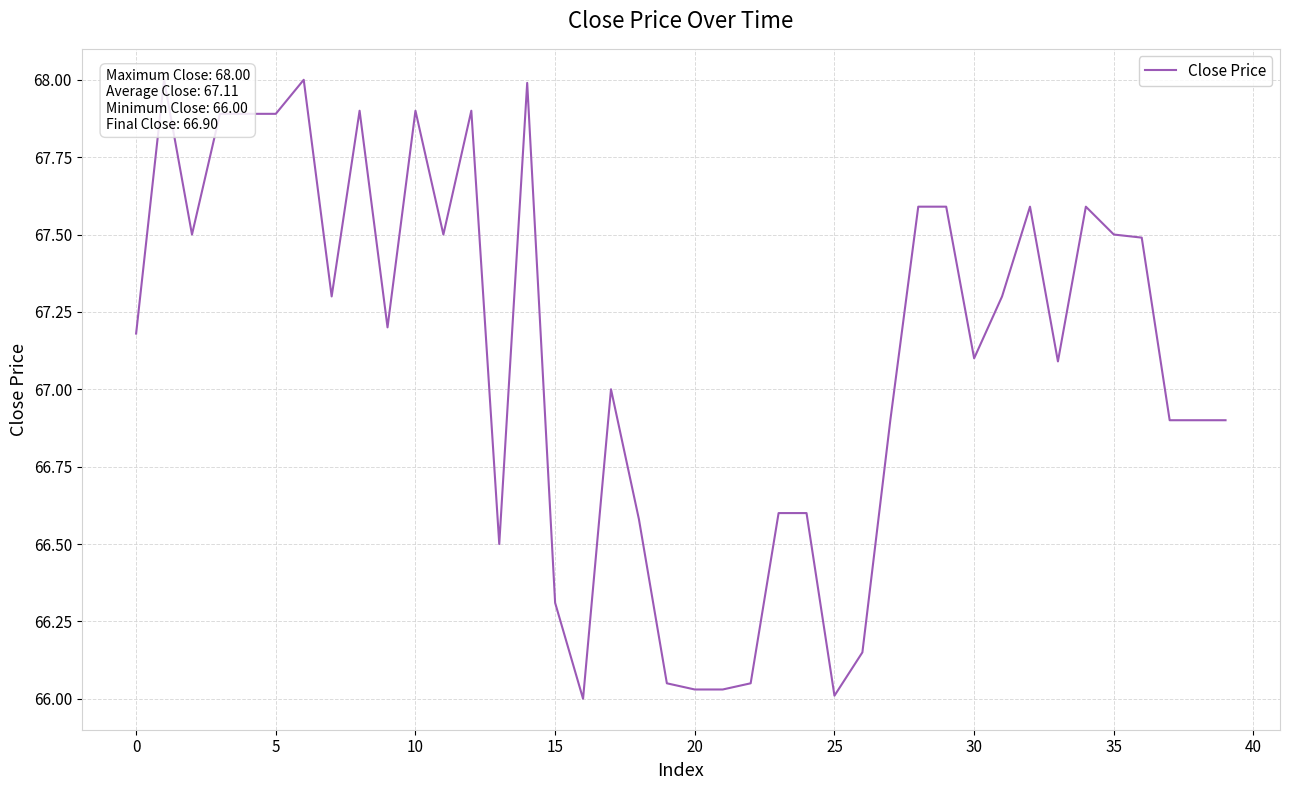

What is the difference between the values at 26 and 23?

0.4